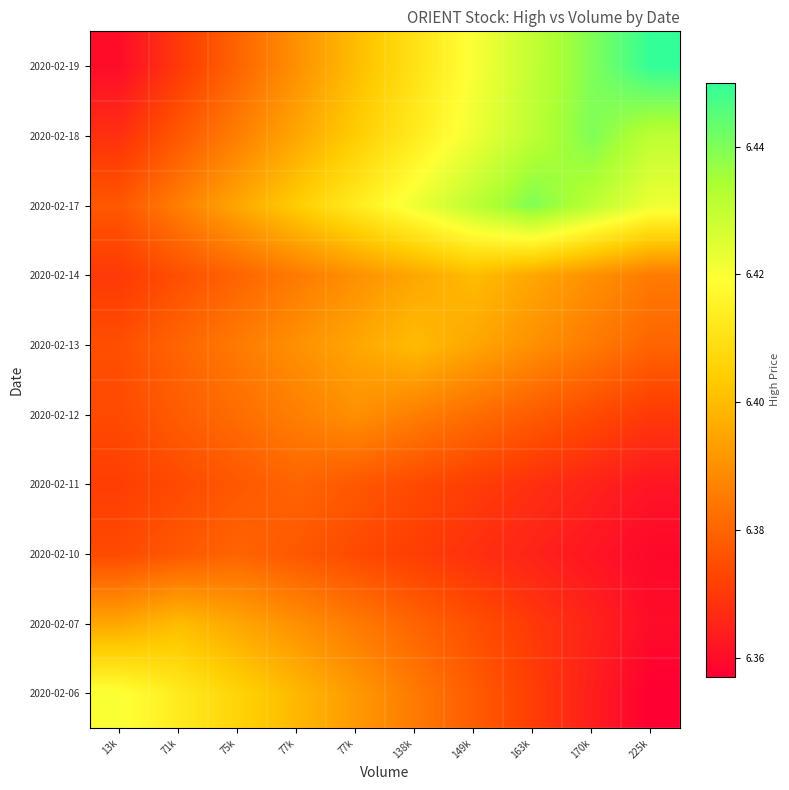

List the series in order of their peak value, highest first.

2020-02-19, 2020-02-17, 2020-02-18, 2020-02-06, 2020-02-07, 2020-02-13, 2020-02-14, 2020-02-12, 2020-02-10, 2020-02-11